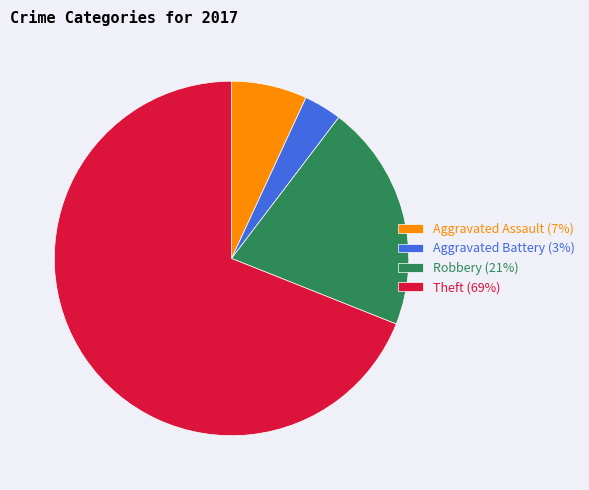

What is the majority slice?

Theft